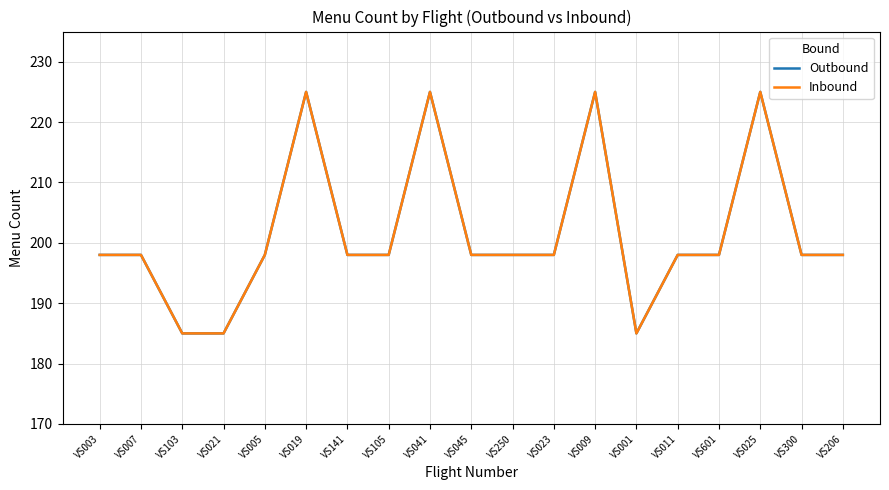

Does the chart display data point markers on the line(s)?

No